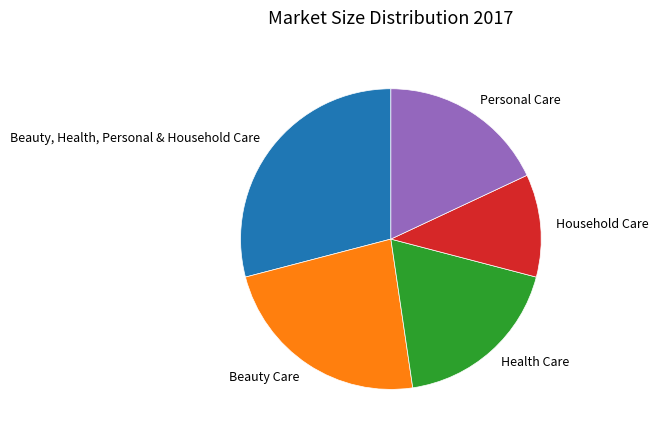

Which slice is the smallest?

Household Care